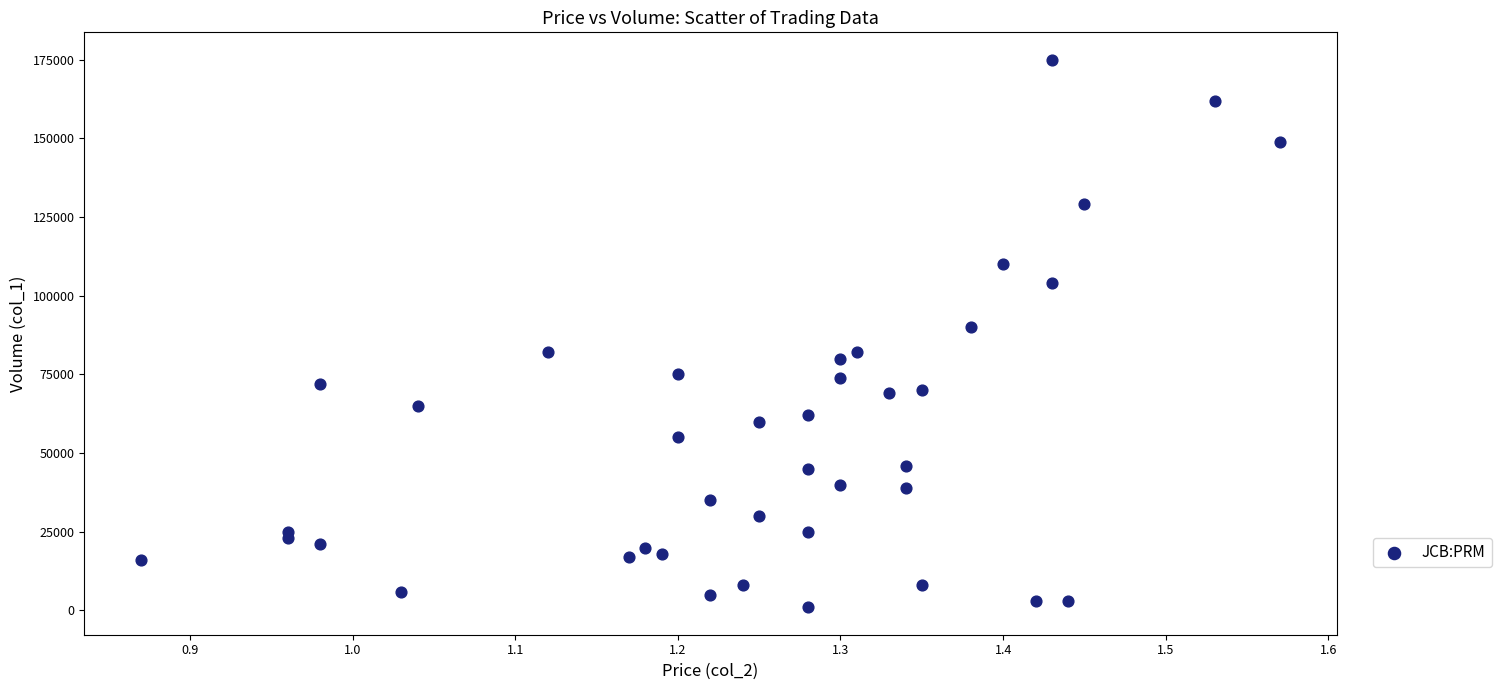

What Y value in the scatter plot is closest to 88000?

90000